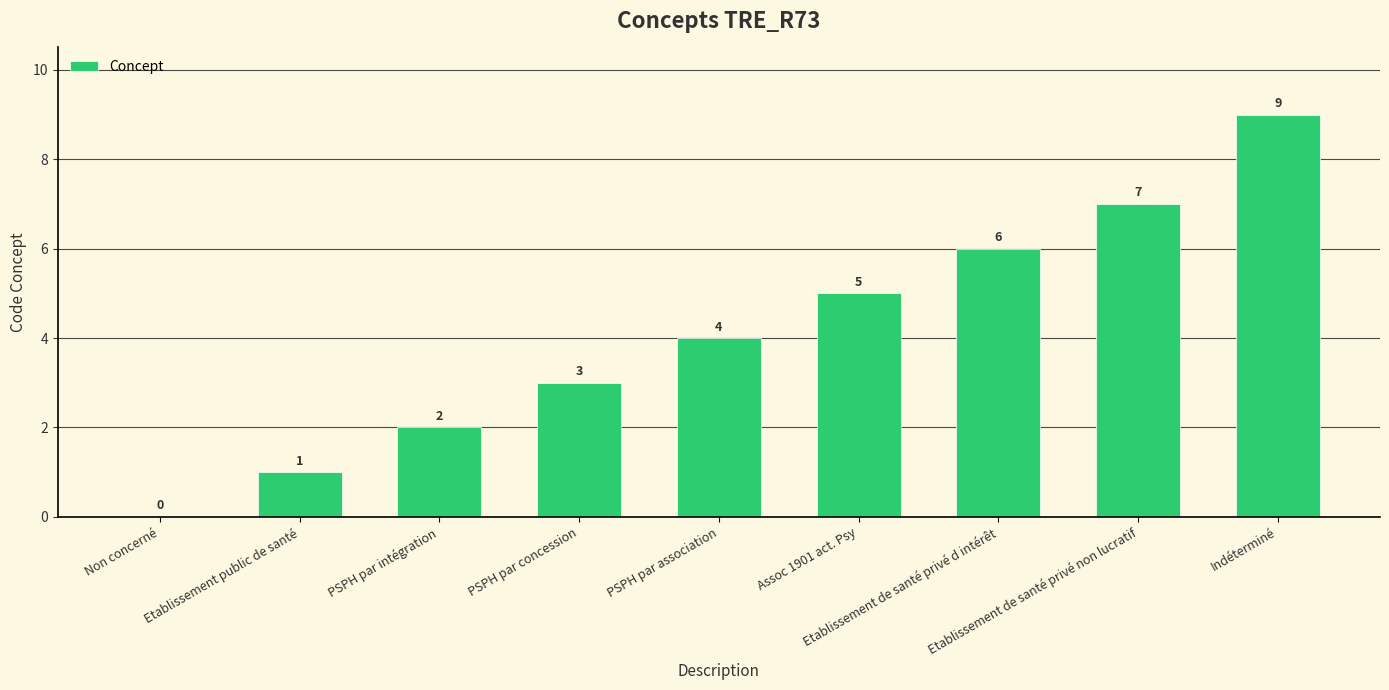

What is the sum of all values?

37